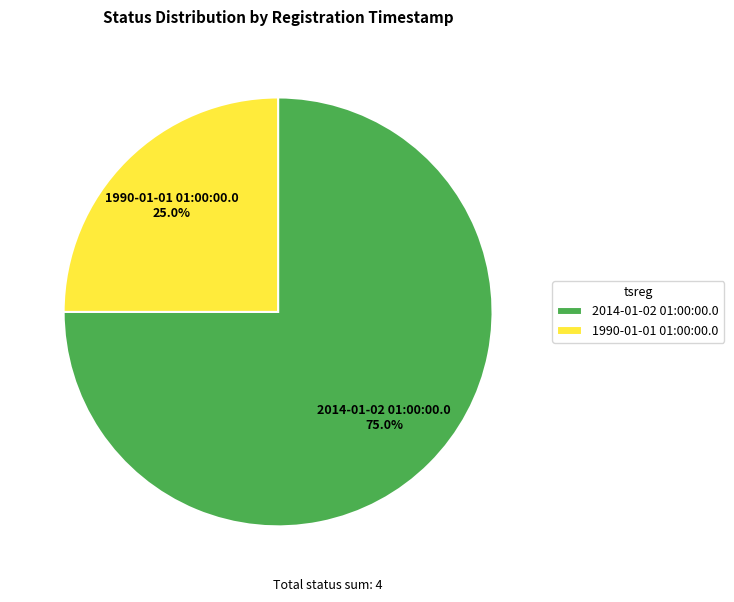

Count the number of slices in the pie.

2